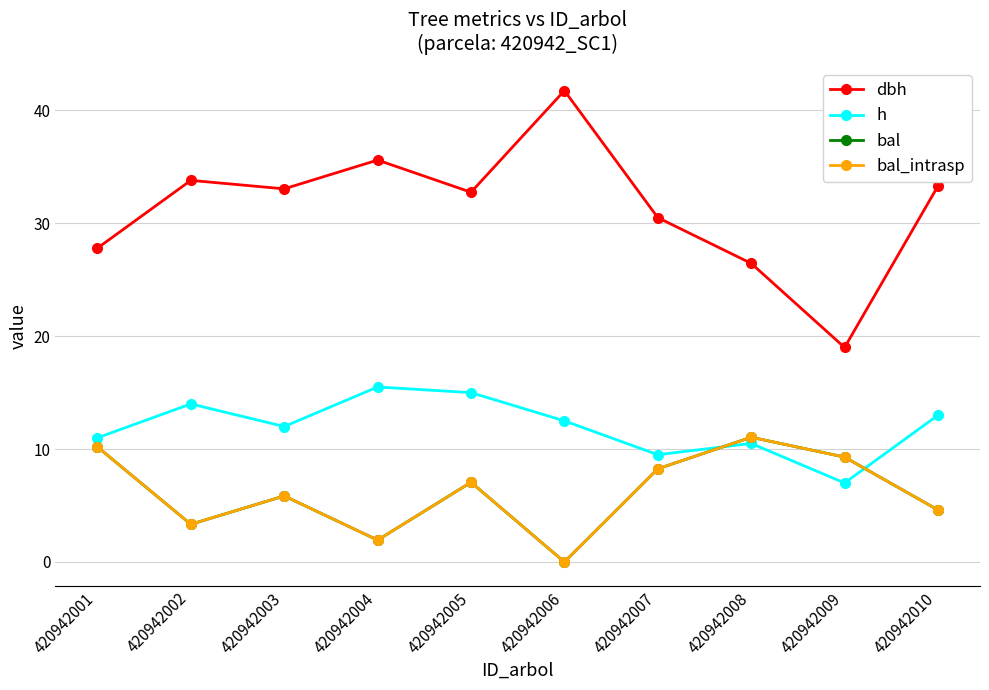

What is the approximate value of h at 420942006?

12.5